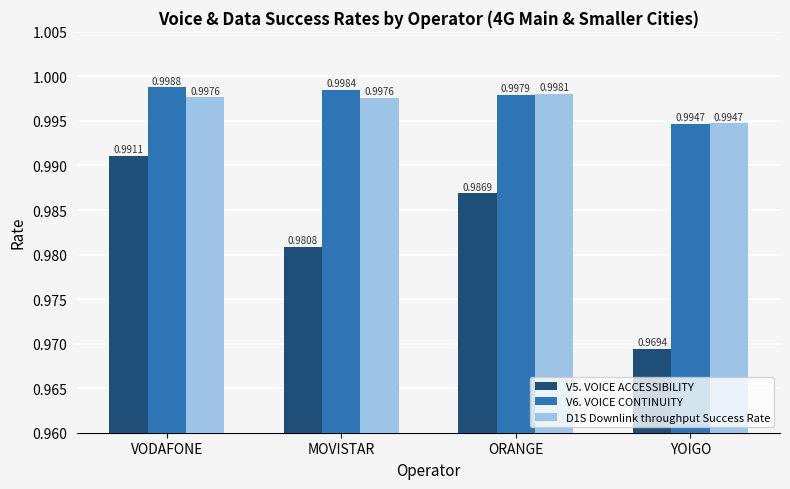

Which category has the lowest value in the D1S Downlink throughput Success Rate series?

YOIGO